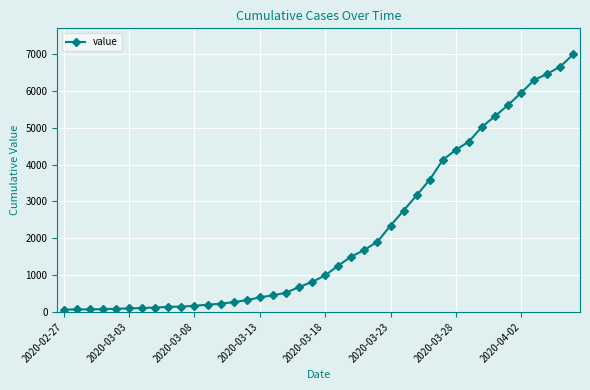

Does the chart have visible grid lines?

Yes